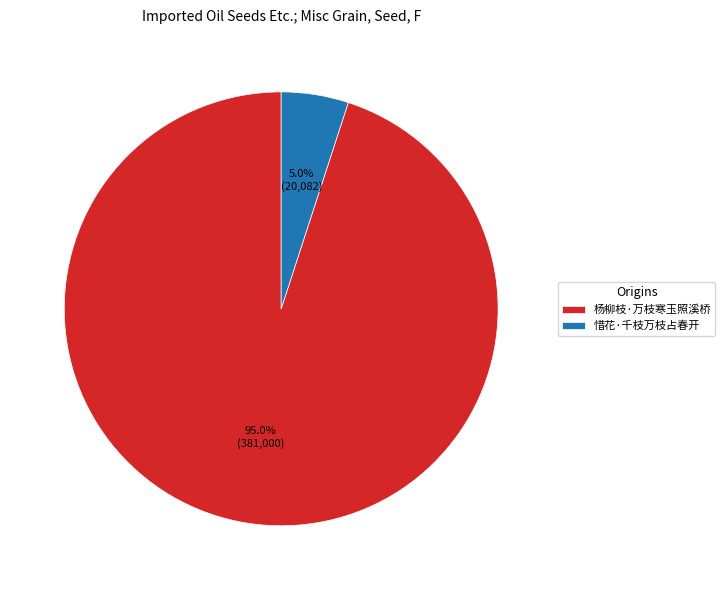

Approximately how many times larger is the value at 杨柳枝·万枝寒玉照溪桥 compared to 惜花·千枝万枝占春开?

19.0